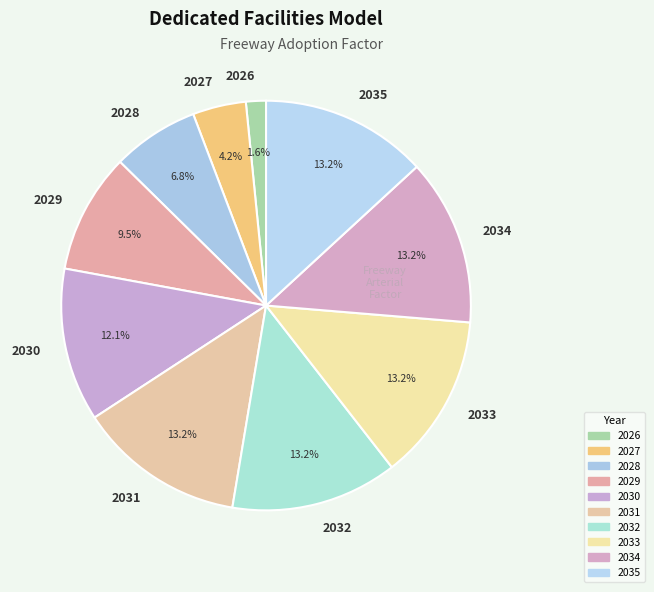

Between 2031 and 2027, which is larger?

2031